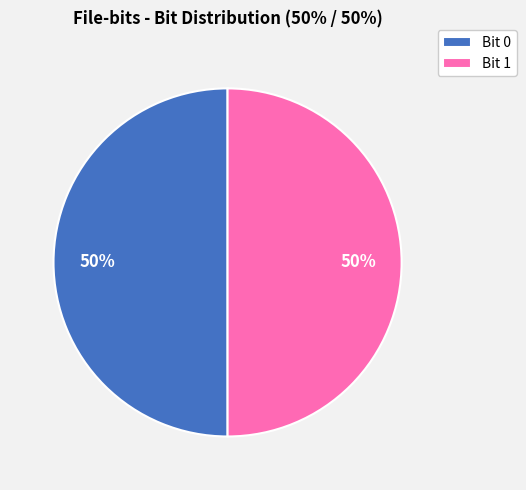

To the nearest percent, what percentage of the pie is Bit 0?

50%